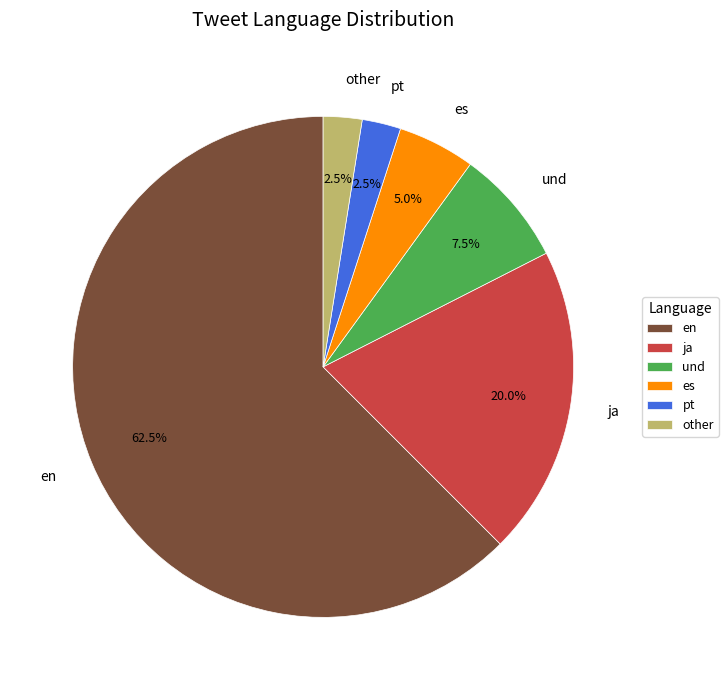

Between en and pt, which is larger?

en